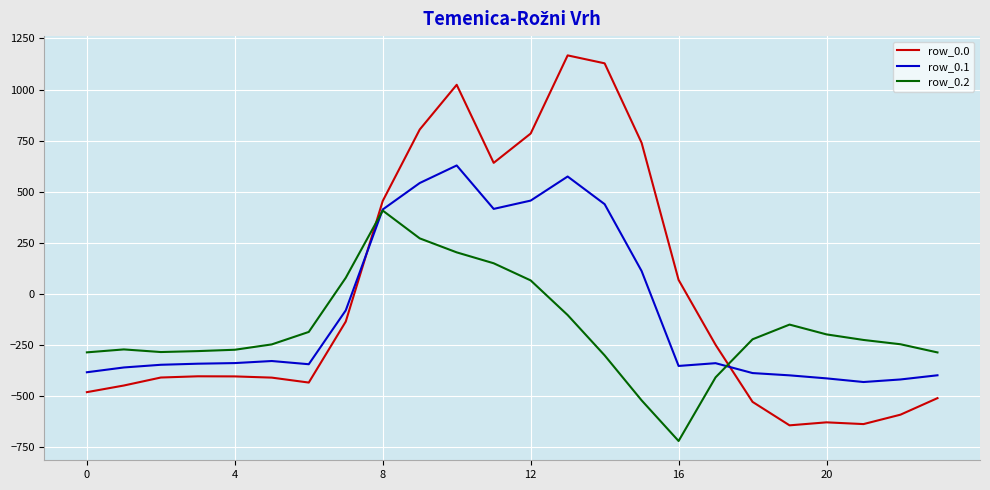

What is the lowest value of the row_0.1 series?

-432.4